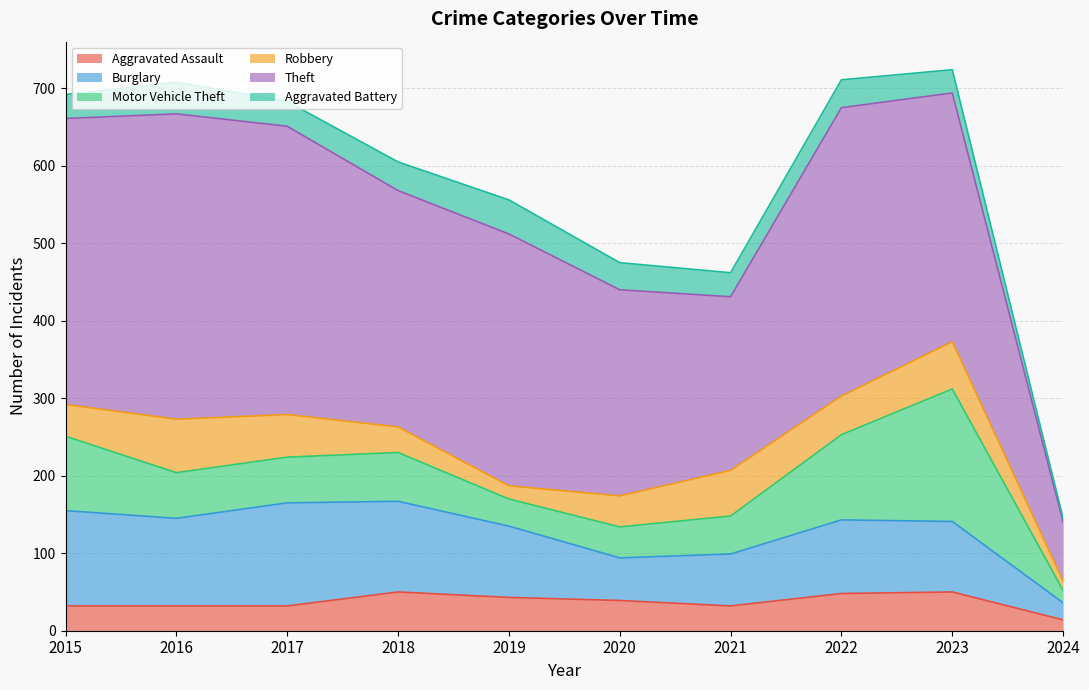

Reading left to right, extract all data points from this chart.

Aggravated Assault: 2015=32	2016=32	2017=32	2018=50	2019=43	2020=39	2021=32	2022=48	2023=50	2024=14
Burglary: 2015=123	2016=113	2017=133	2018=117	2019=92	2020=55	2021=67	2022=95	2023=91	2024=22
Motor Vehicle Theft: 2015=96	2016=59	2017=59	2018=63	2019=35	2020=40	2021=49	2022=110	2023=171	2024=16
Robbery: 2015=41	2016=69	2017=55	2018=33	2019=17	2020=40	2021=59	2022=50	2023=61	2024=12
Theft: 2015=369	2016=394	2017=372	2018=305	2019=325	2020=266	2021=224	2022=372	2023=321	2024=76
Aggravated Battery: 2015=31	2016=41	2017=32	2018=37	2019=44	2020=35	2021=31	2022=36	2023=30	2024=5